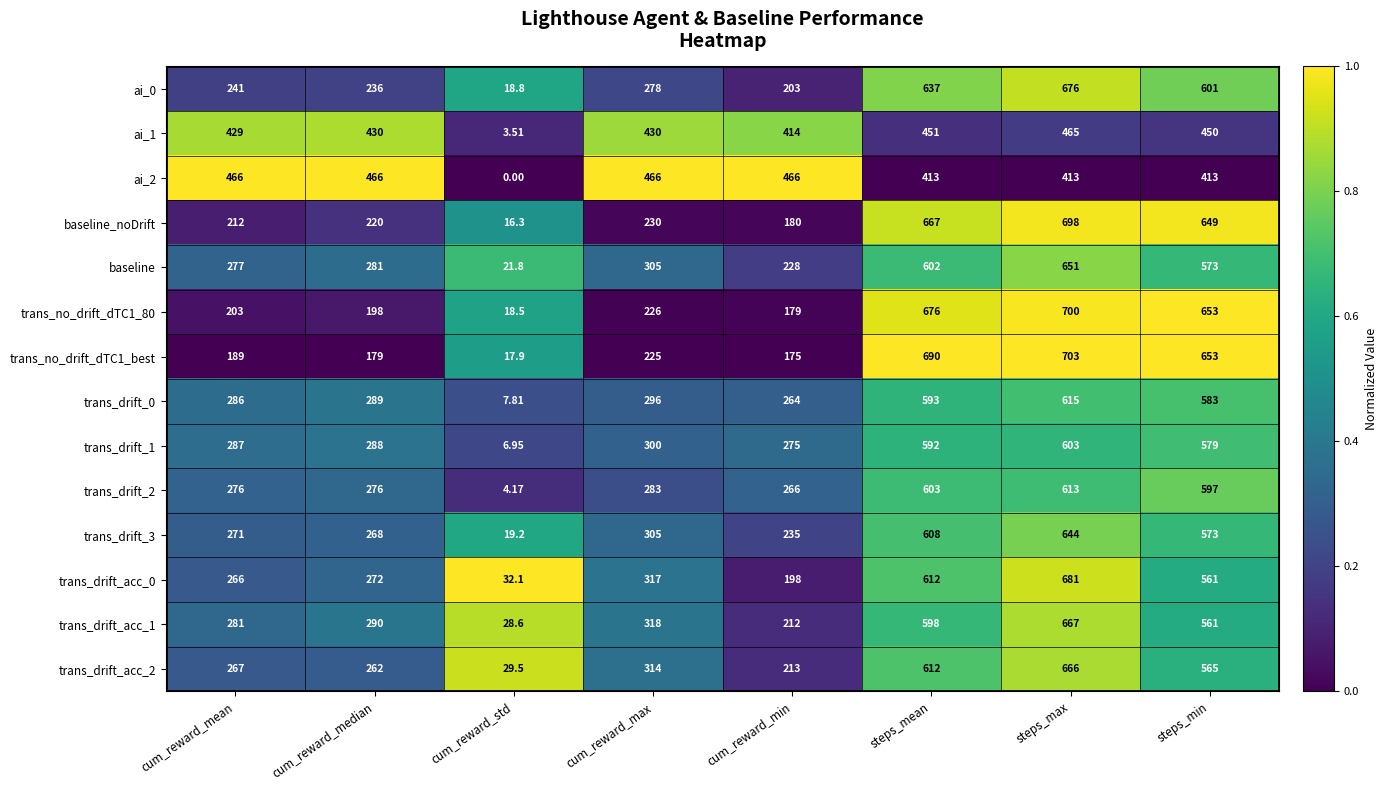

At which label is trans_no_drift_dTC1_best closest to 360?

cum_reward_max